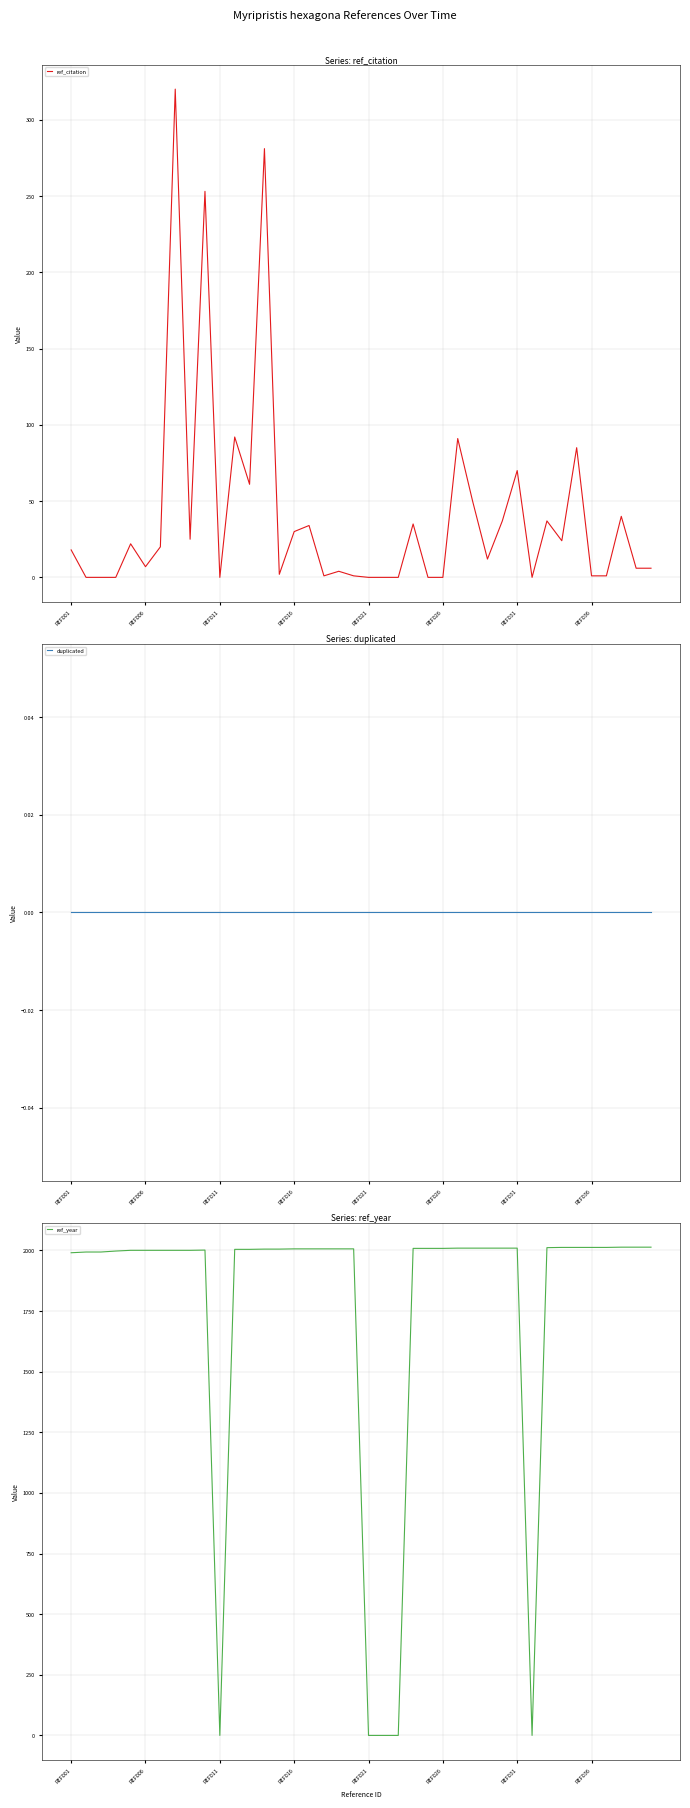

How many values in the ref_year series are below 2006?

19